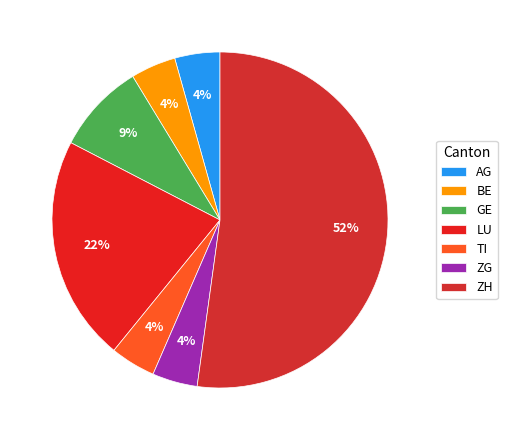

Which has a higher value, BE or LU?

LU